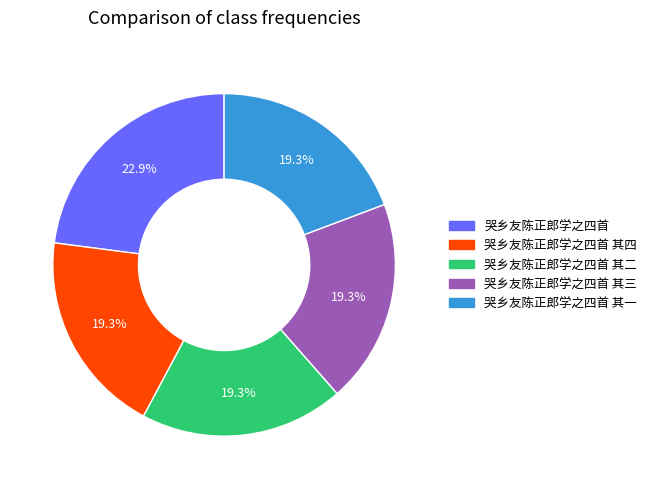

How many segments does this pie chart have?

5